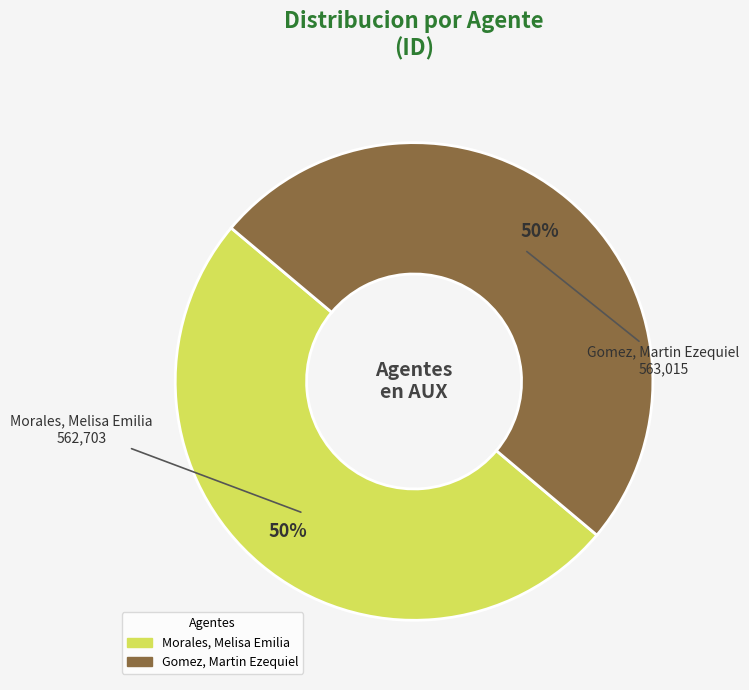

Do Gomez, Martin Ezequiel and Morales, Melisa Emilia together represent more than half of the pie?

Yes